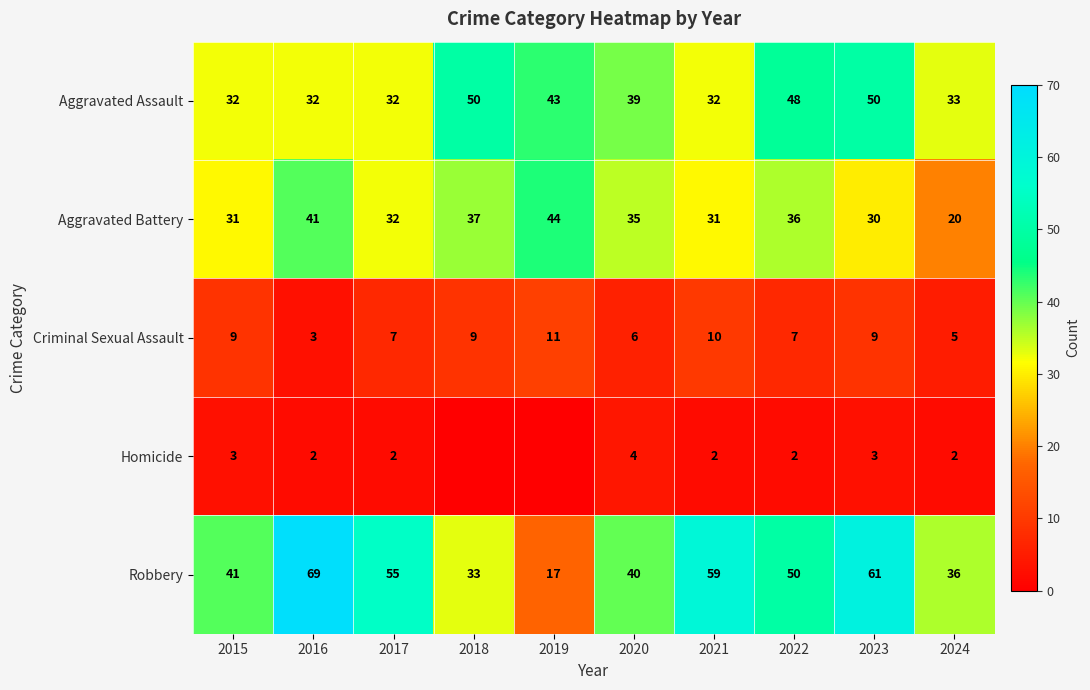

What is the approximate value of Robbery at 2021, to the nearest 10?

60